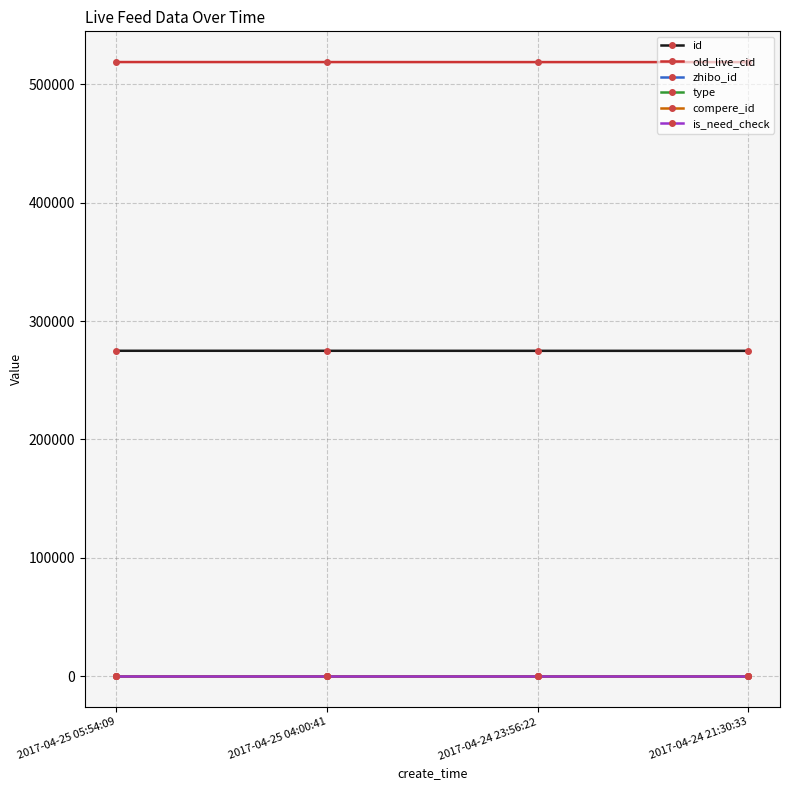

Does the chart have visible grid lines?

Yes